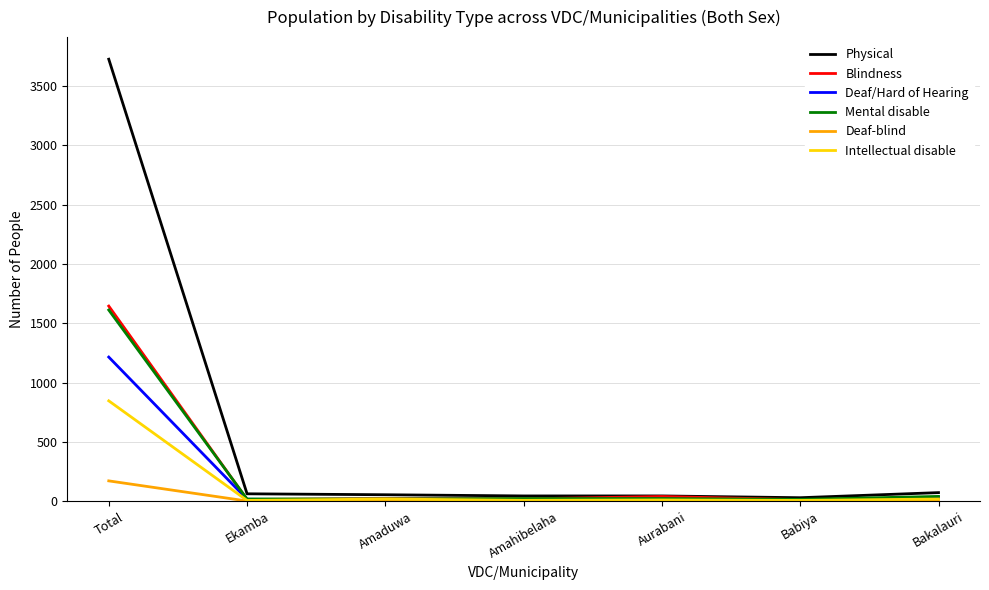

At which category does the chart reach its peak across all series?

Total